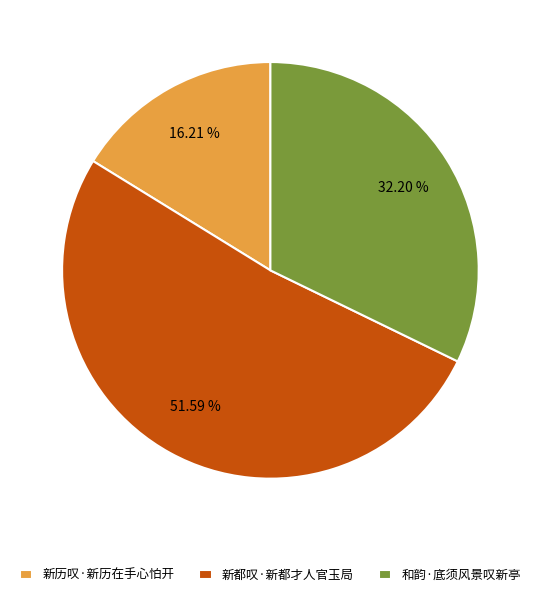

To the nearest percent, what percentage of the pie is 新都叹·新都才人官玉局?

52%